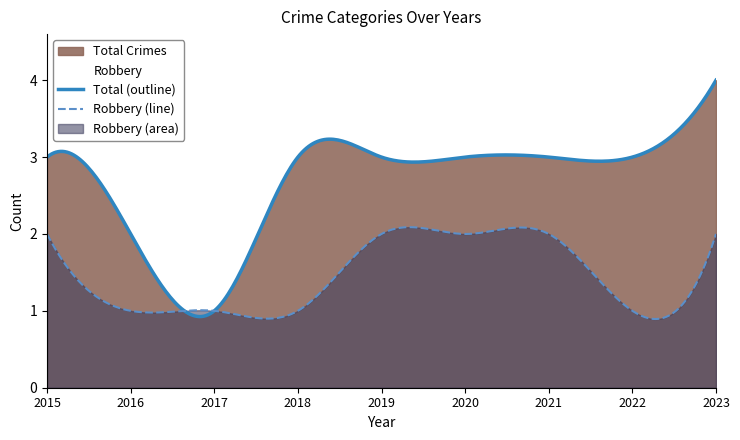

At how many categories does at least one series exceed 1?

8